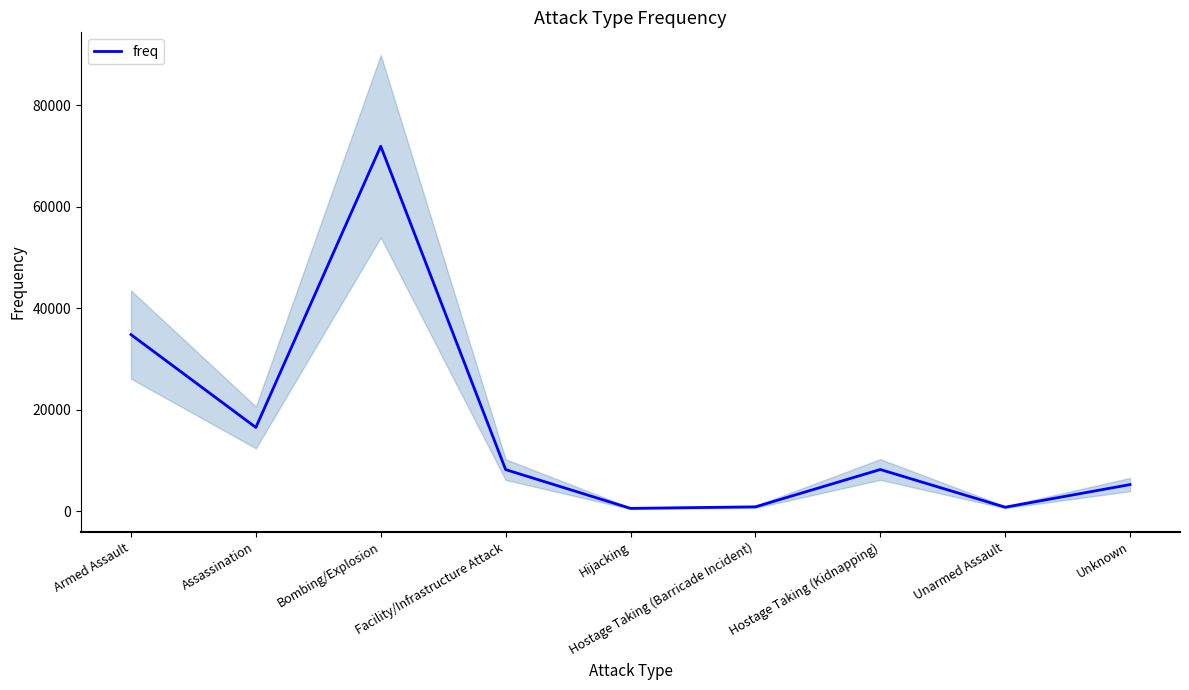

The value at Hostage Taking (Kidnapping) is 12296. True or false?

False